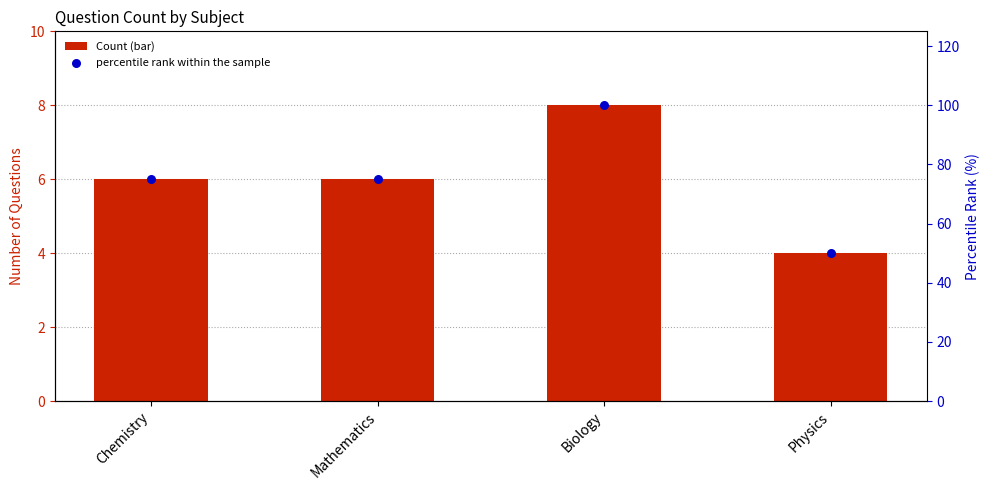

At which category is the sum across all series the highest?

Biology